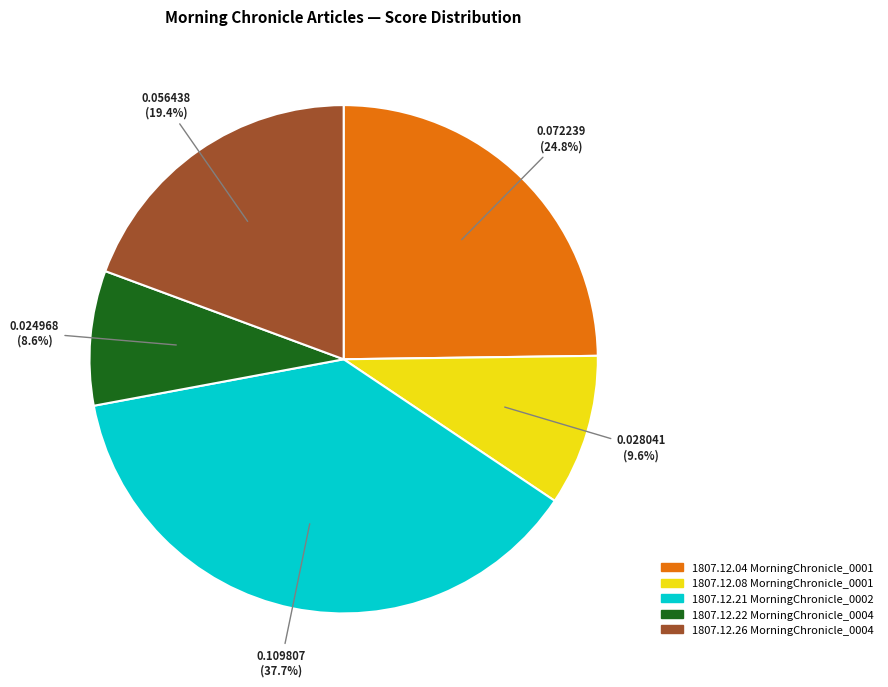

How many slices are in this pie chart?

5